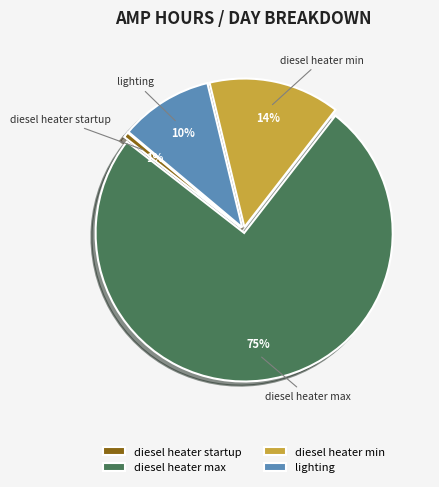

Between lighting and diesel heater startup, which is larger?

lighting